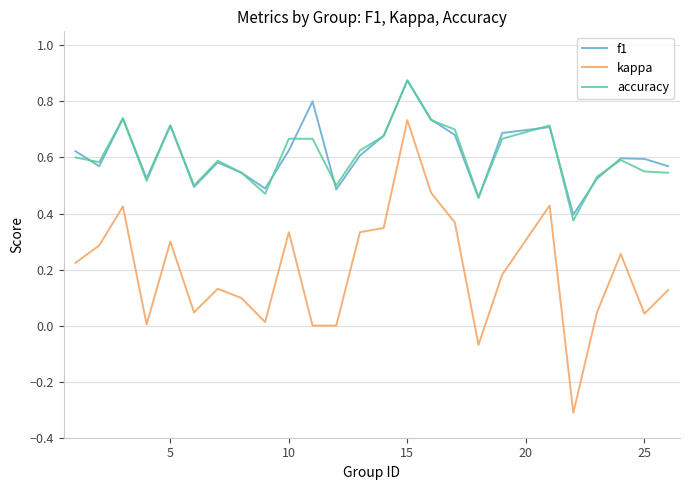

What is the smallest value displayed?

-0.3